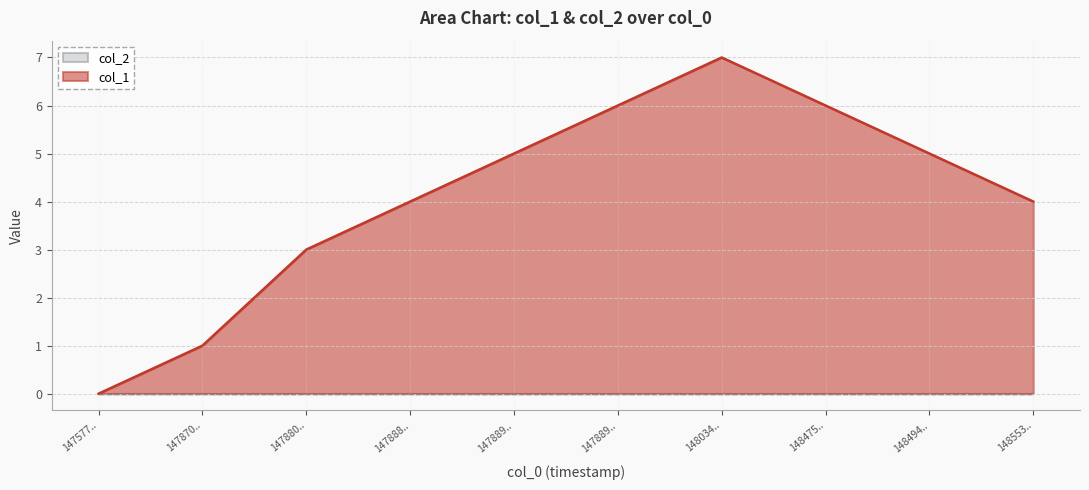

How many points are higher than both their immediate neighbors (excluding endpoints)?

1